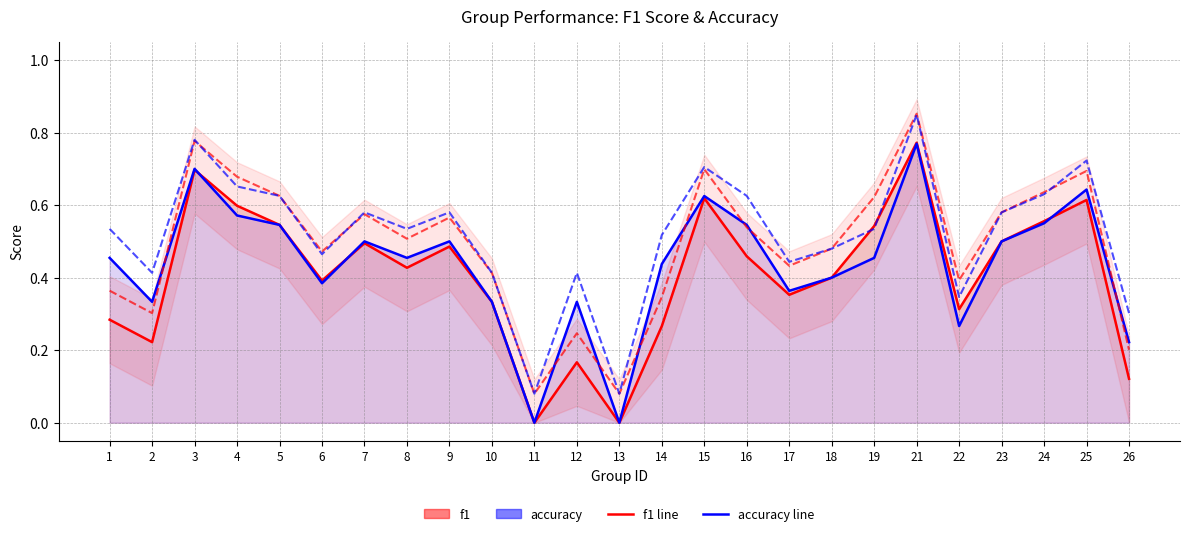

True or false: accuracy (proj.) has more than 0 points higher than both neighbors.

True